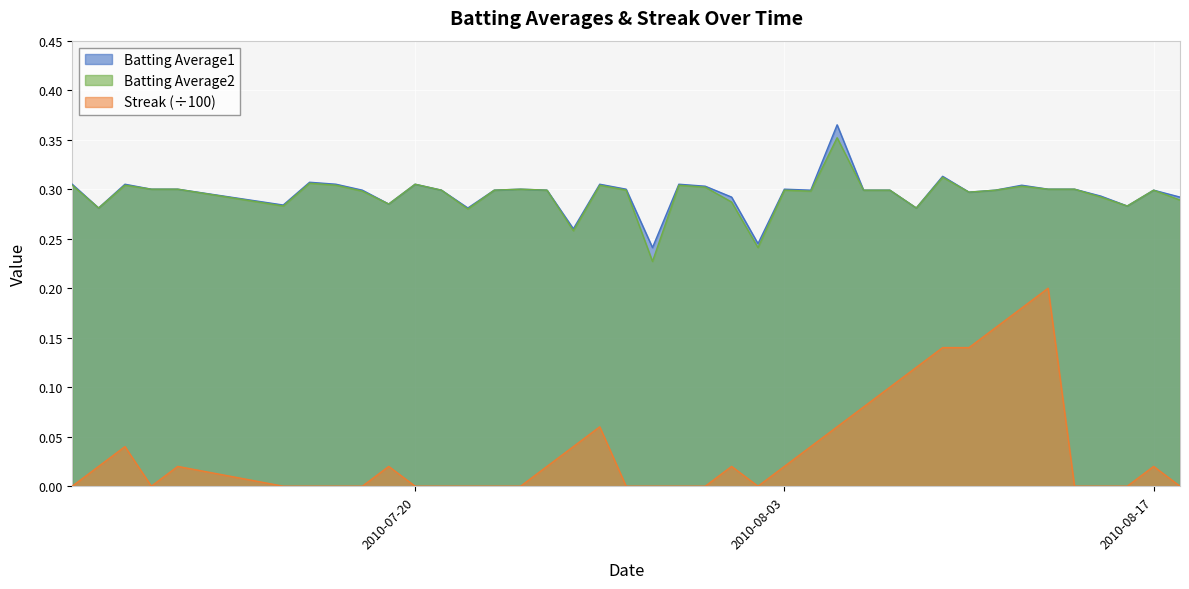

What position from the left is 2010-07-25?

16